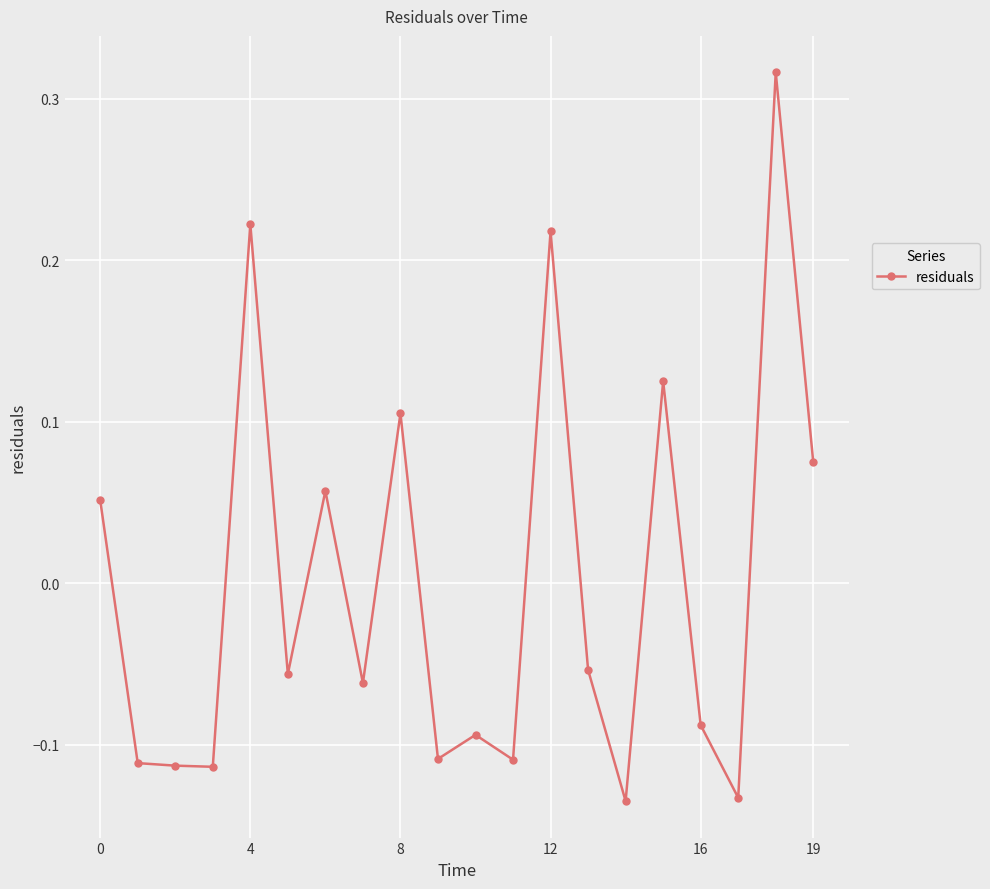

True or false: there are more than 2 points higher than both neighbors.

True